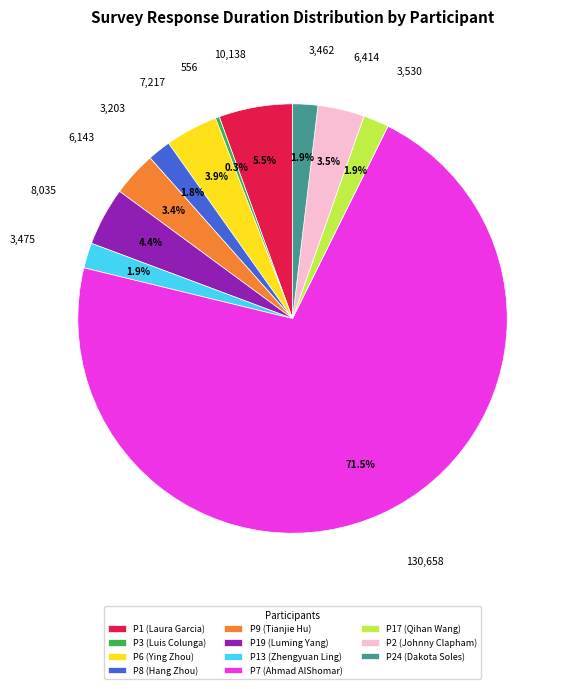

How much of the chart is everything except P7 (Ahmad AlShomar)?

28.5%